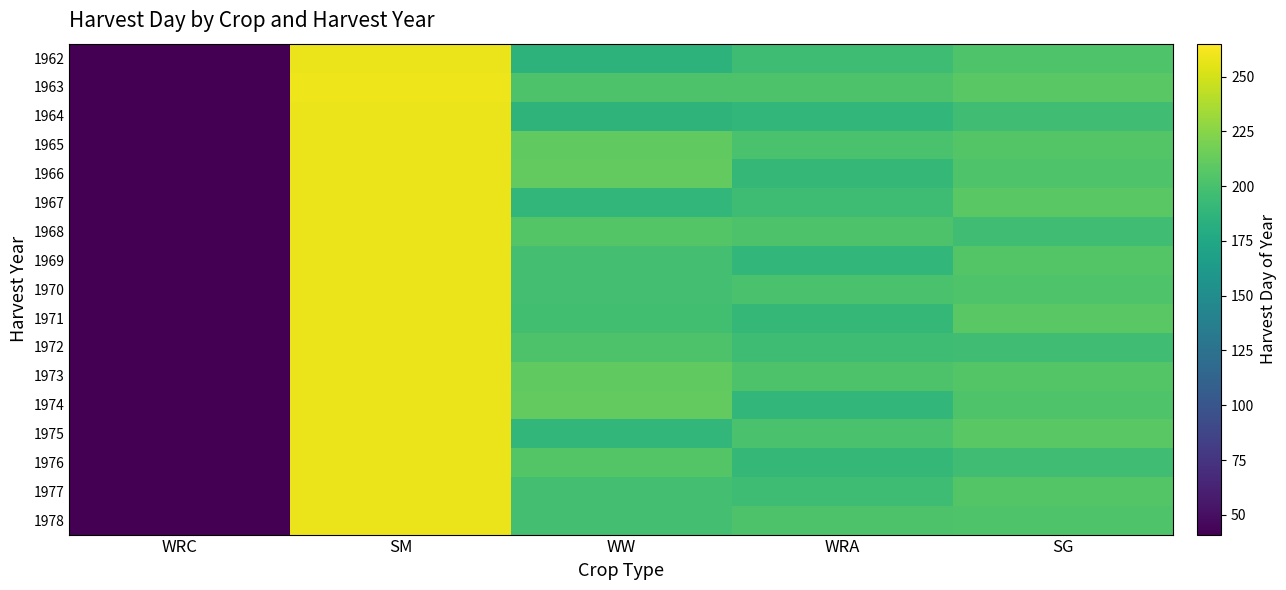

What is the spread (max minus min) of values at SG?

12